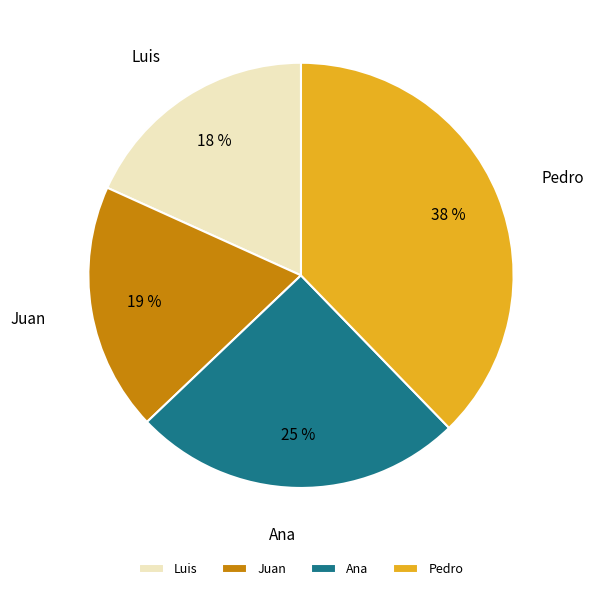

Does Ana represent more than half of the total?

No